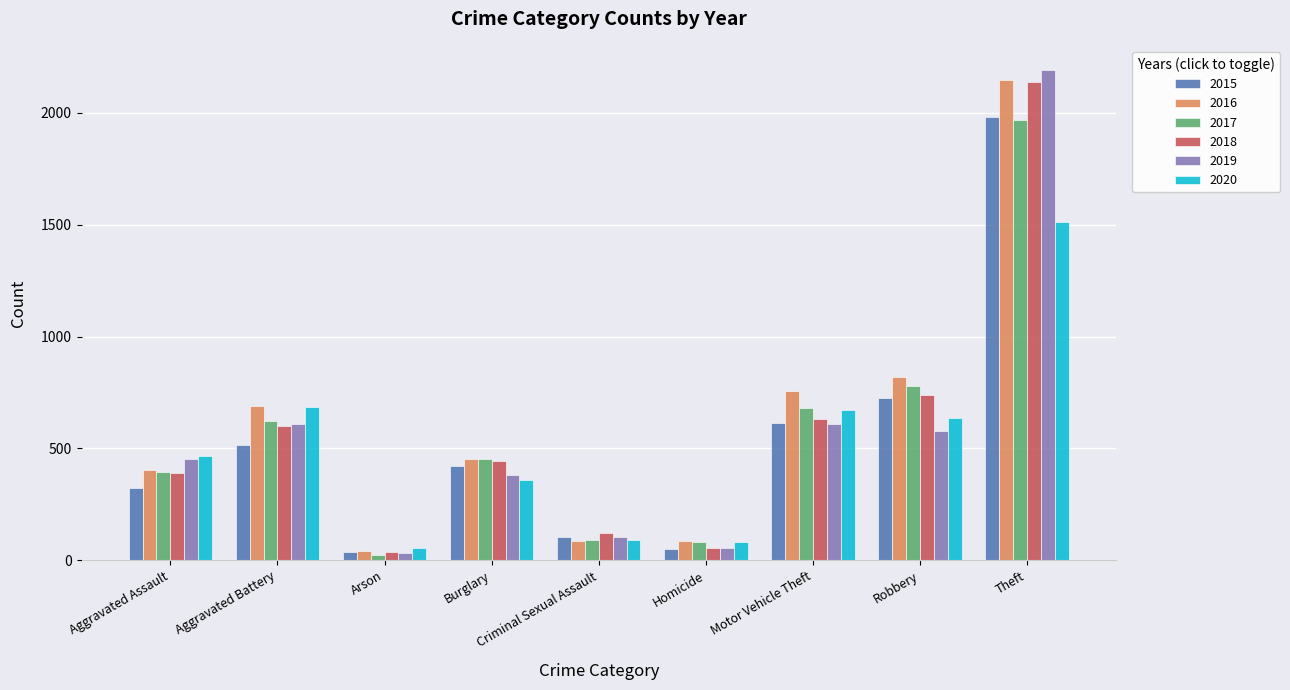

At which category is the sum across all series the highest?

Theft